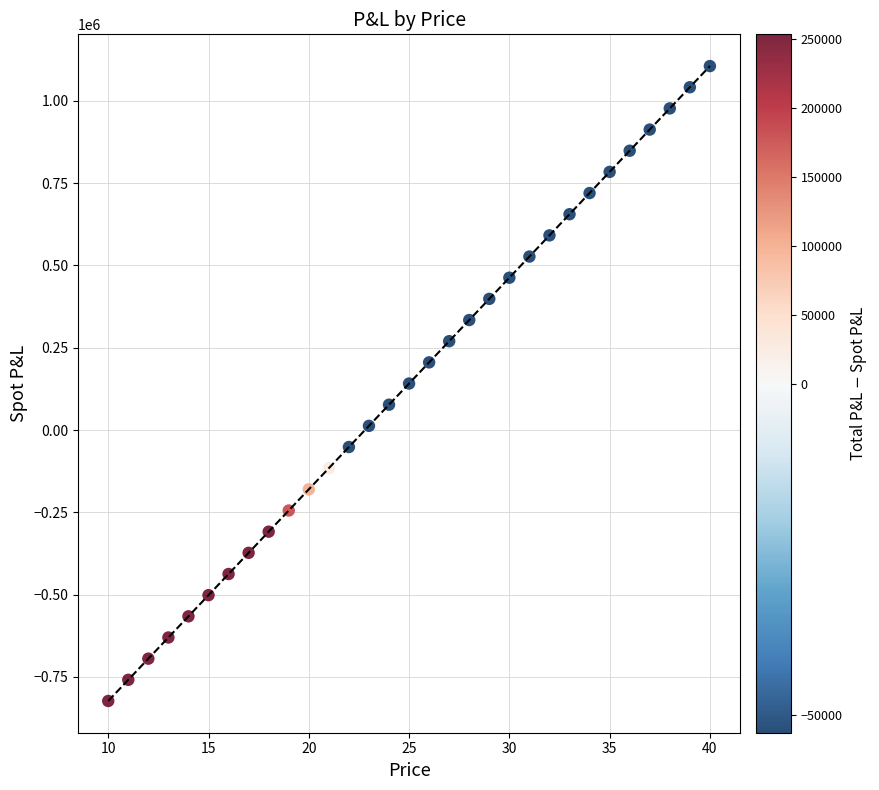

What is the range of Y values (max minus min)?

1928522.2